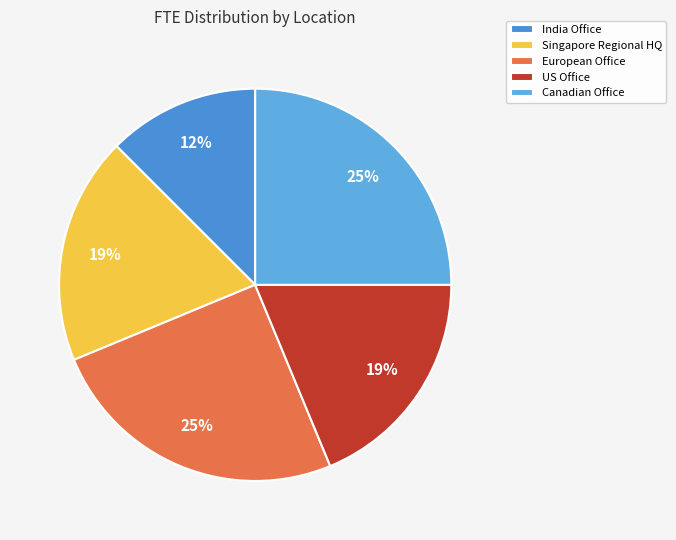

Which slice is the smallest?

India Office